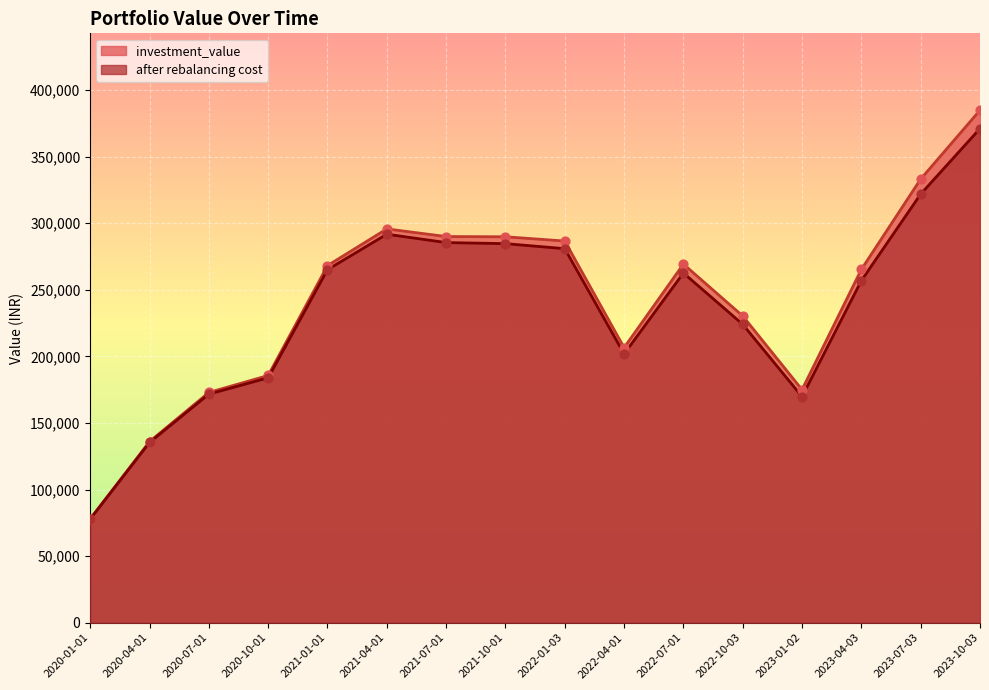

At which category is the sum across all series the highest?

2023-10-03